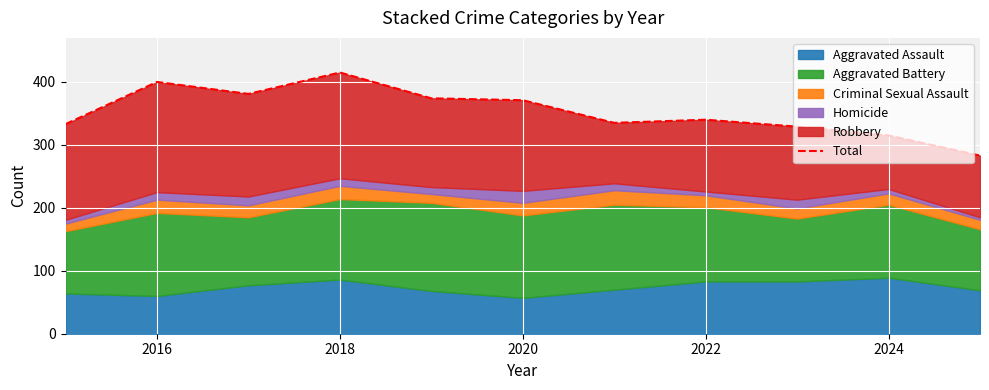

At which category does the data reach its first local peak?

2016